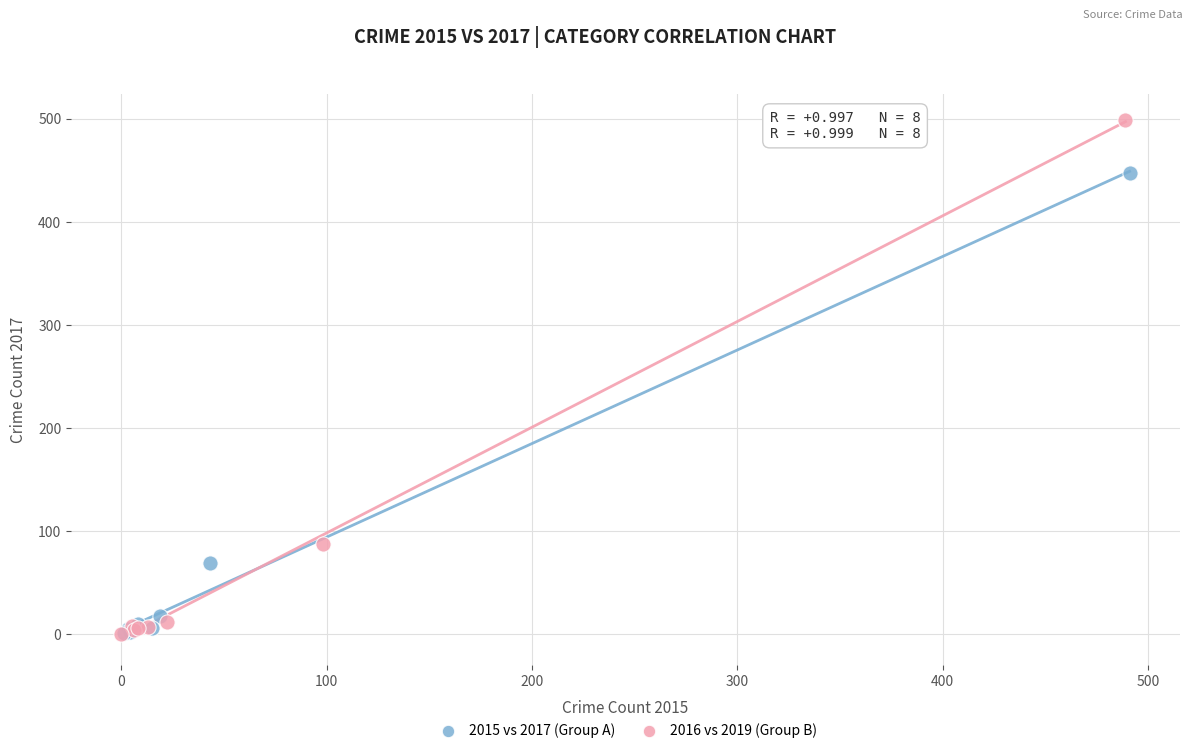

Which series has the largest Y range (max minus min)?

2016 vs 2019 (Group B)